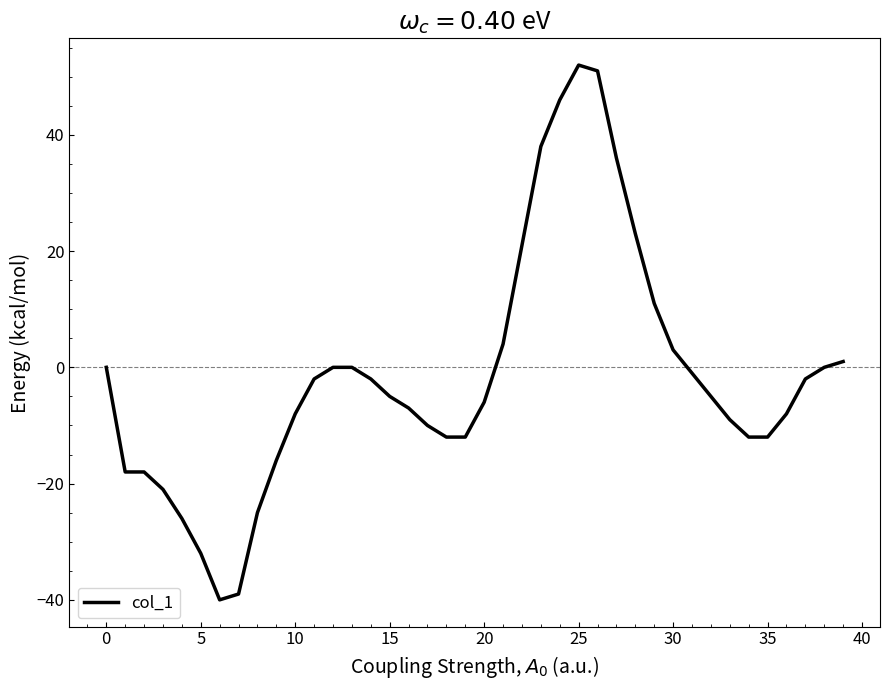

What is the difference between the maximum and minimum values?

92